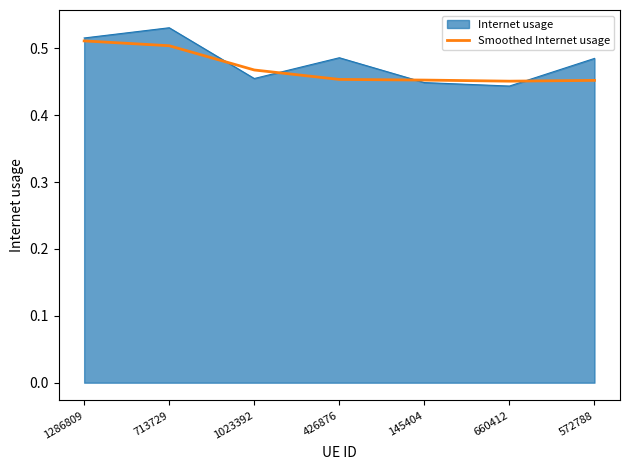

How many lines are shown in the chart?

2